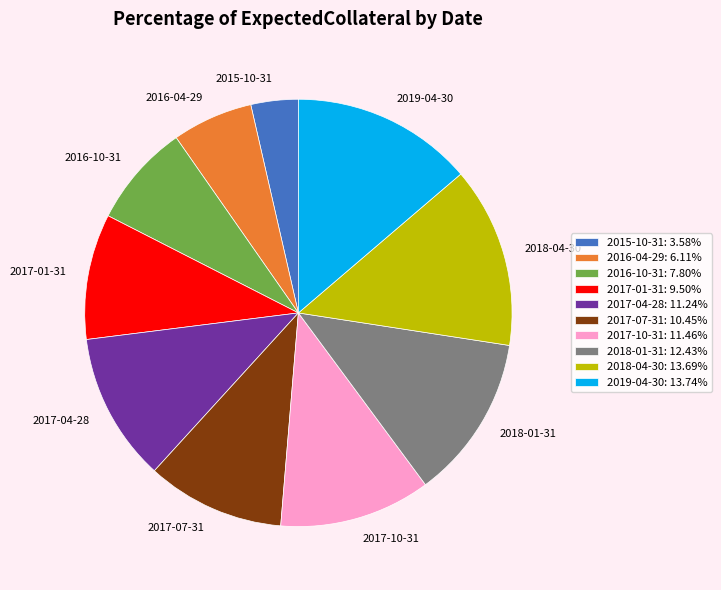

Is there a majority slice in this chart?

No